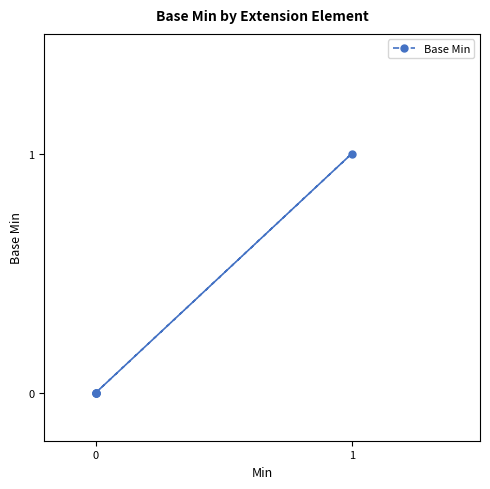

The chart shows a value of 0 at 0. True or false?

False